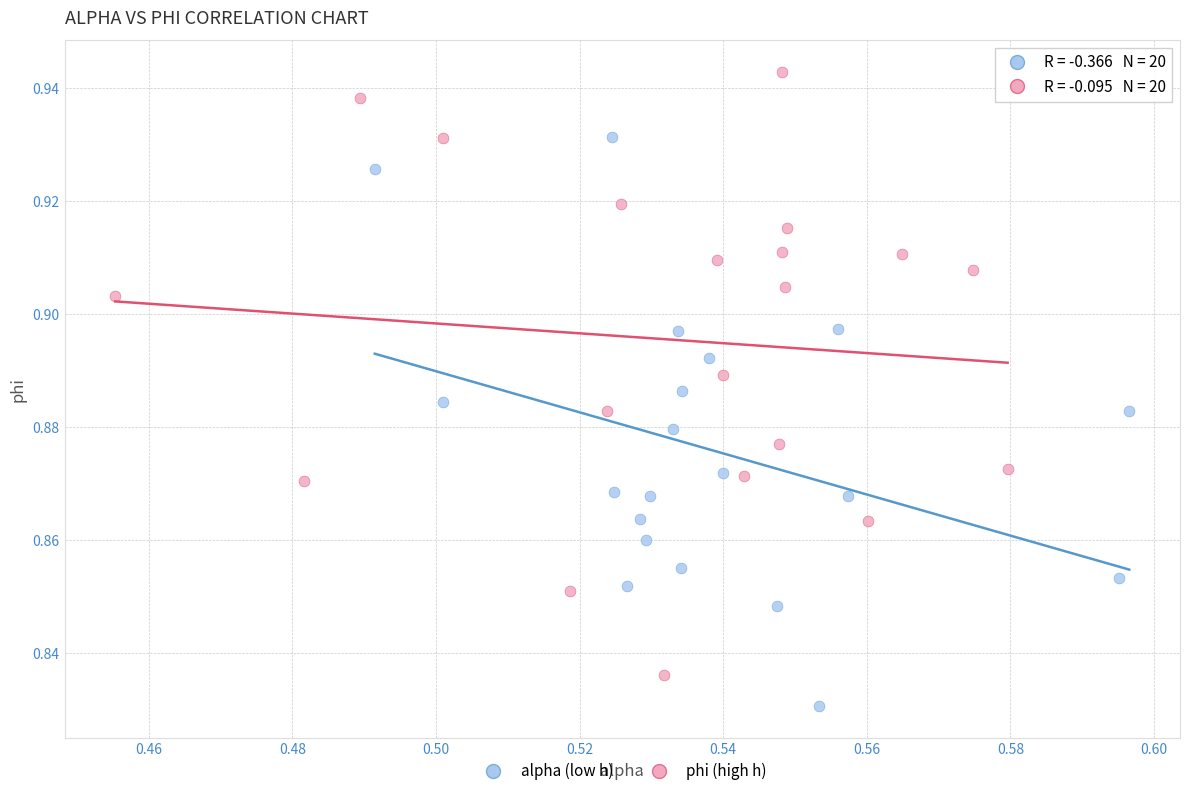

Which series contains the lowest Y value?

alpha (low h)